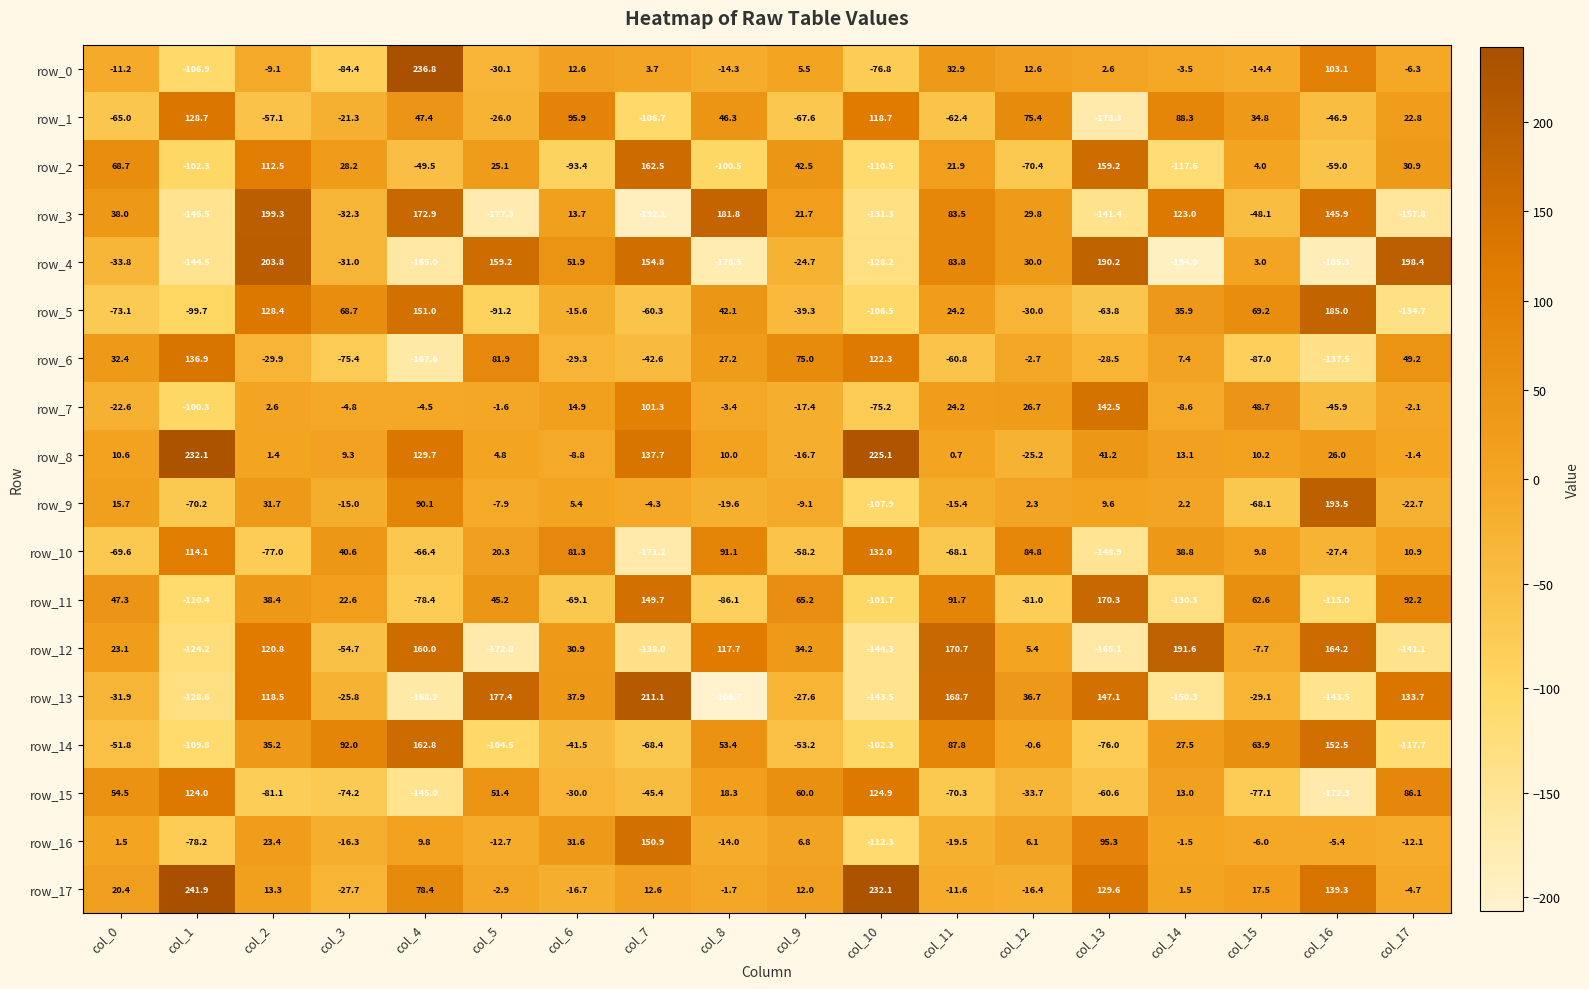

What is the minimum value for row_13?

-206.7